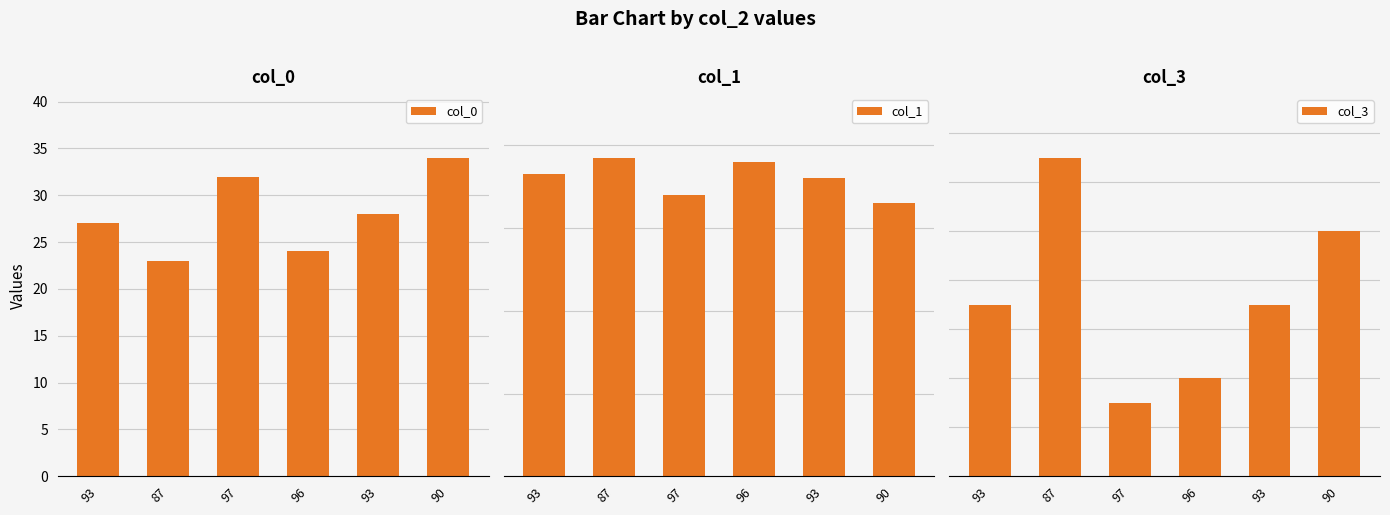

Rank the series by their average value, from lowest to highest.

col_3, col_0, col_1